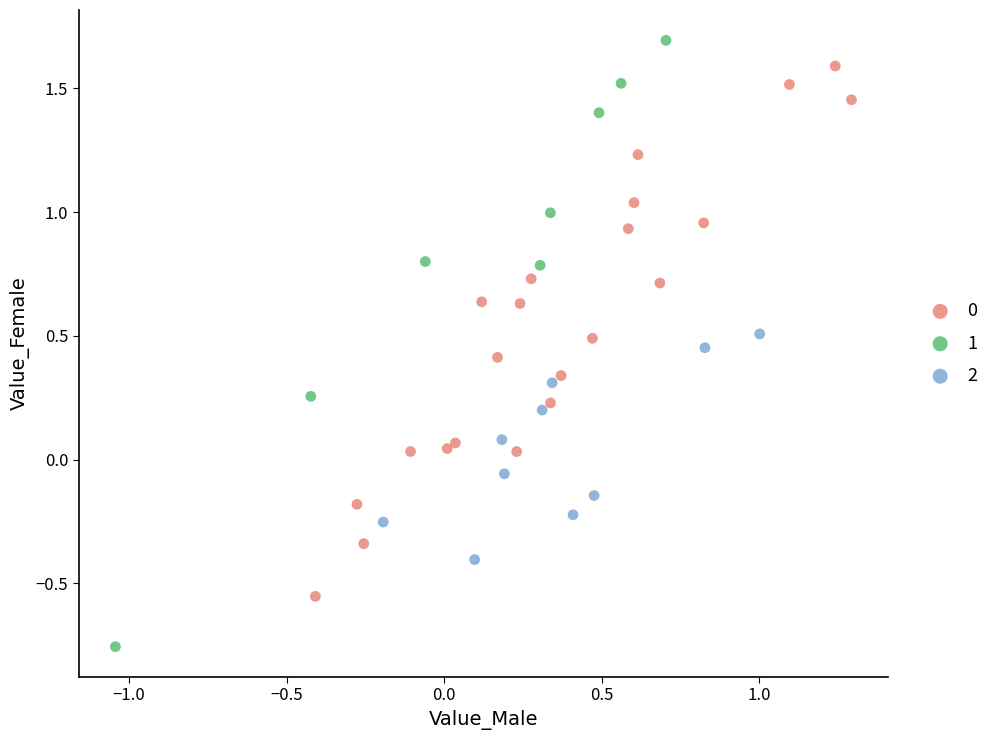

Which series contains the highest Y value?

1